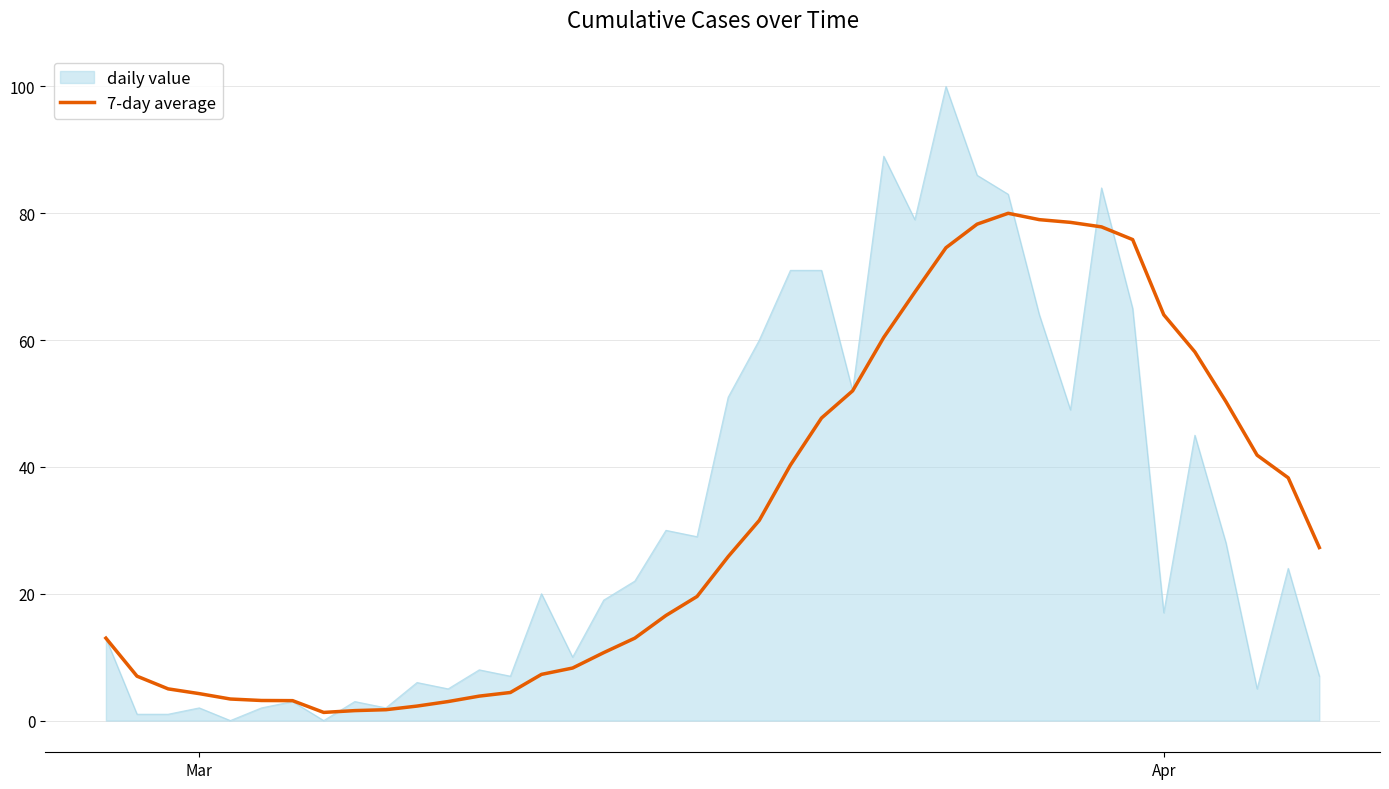

List the series in order of their peak value, highest first.

daily value, 7-day average